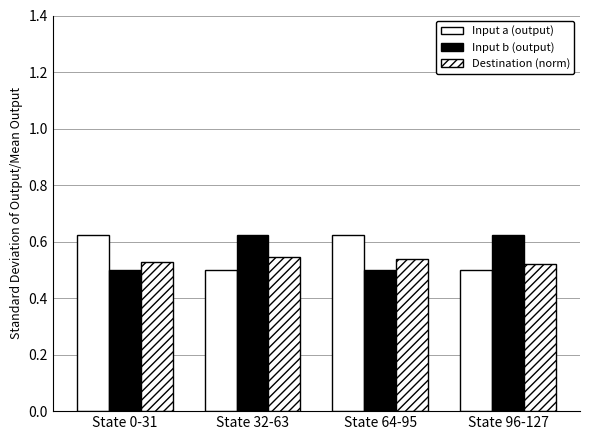

What is the value of the Input a (output) bar at the 2nd from the left?

0.5